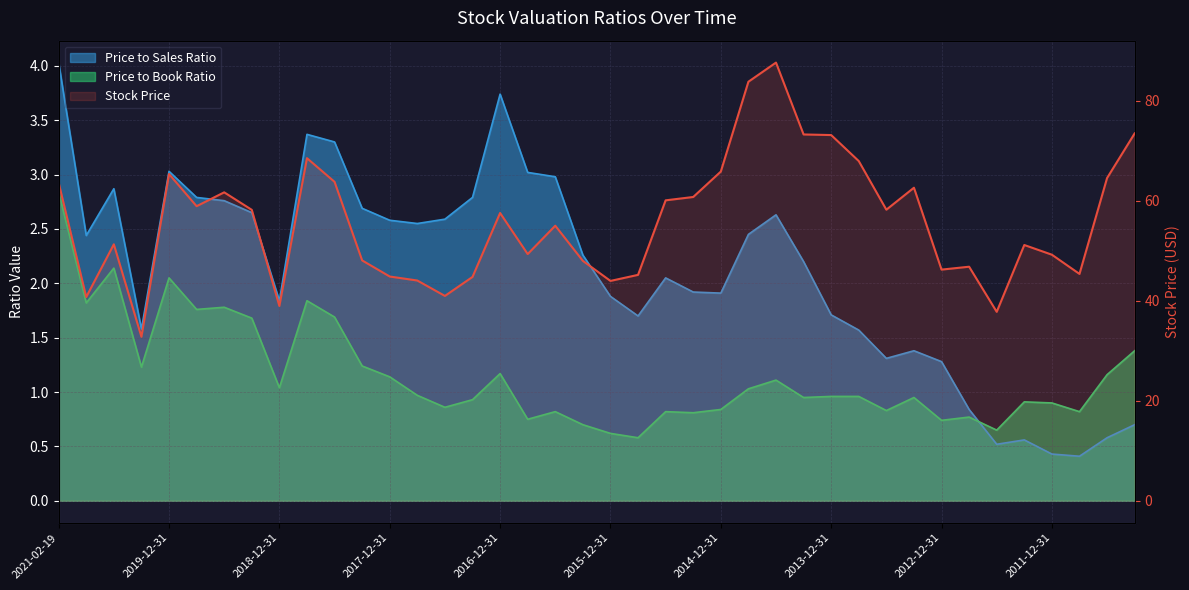

What value does the data have at 31?

62.6